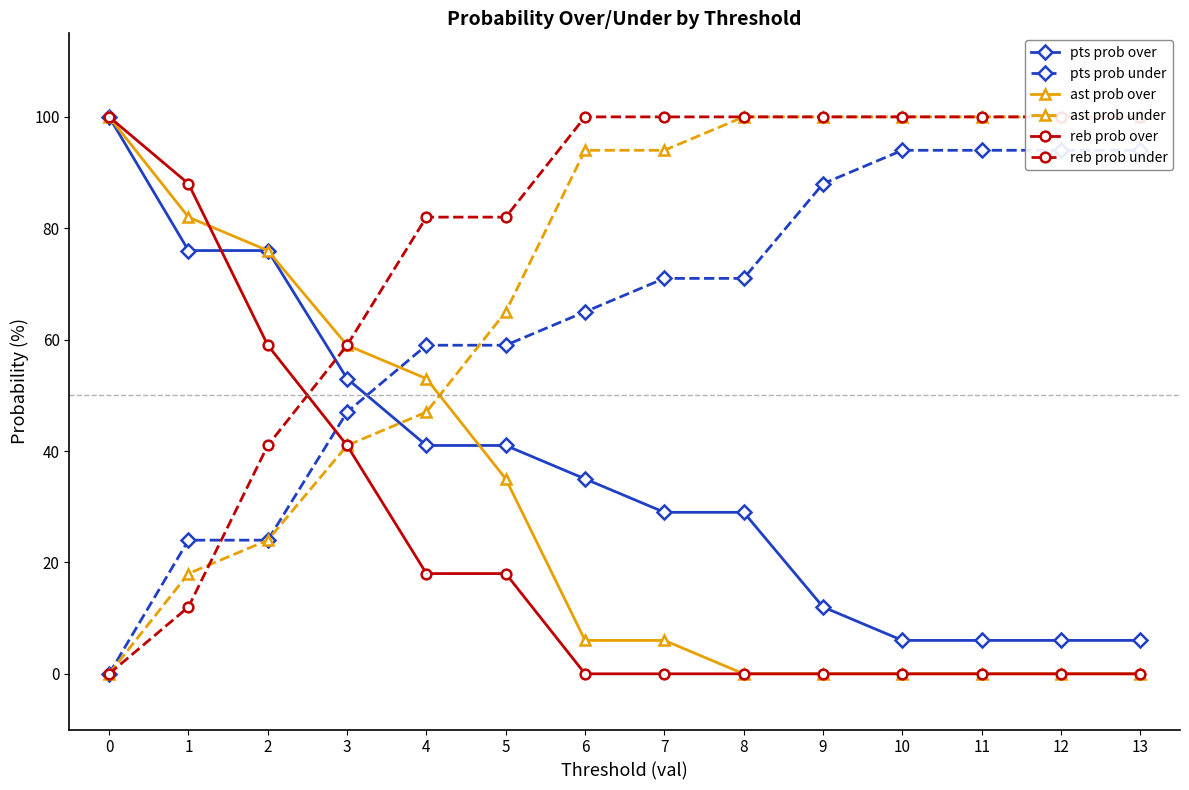

What is the value of the pts prob over point at the 2nd from the left?

76